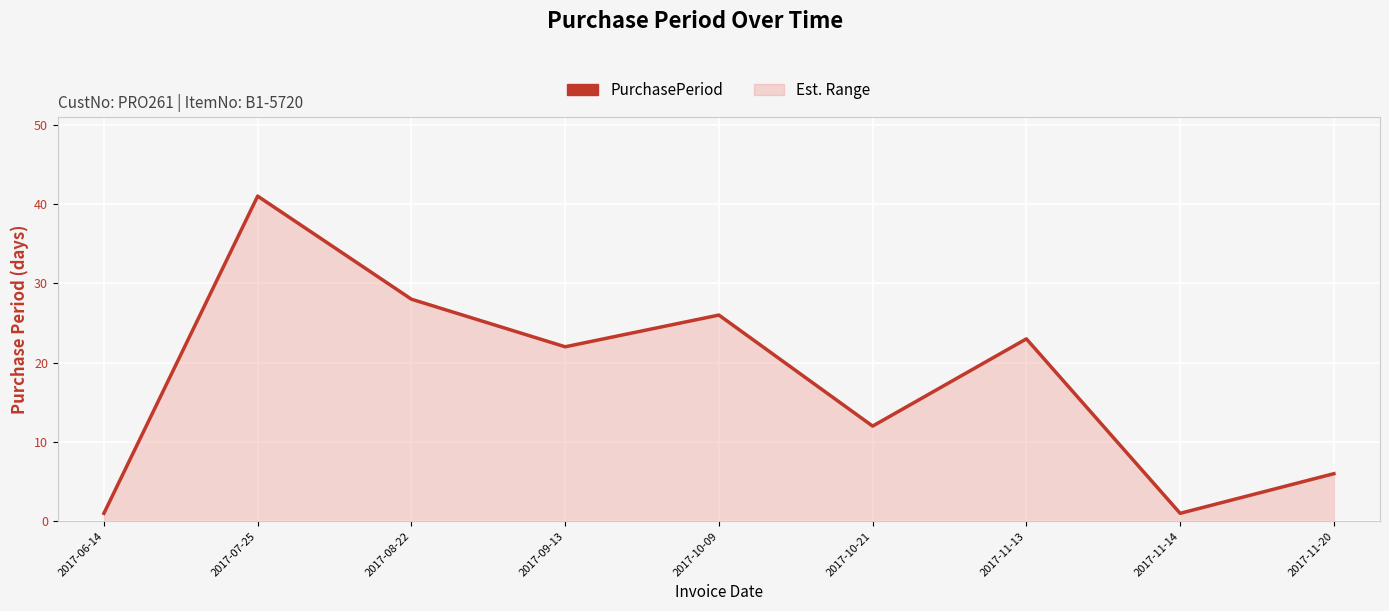

What is the greatest value displayed?

41